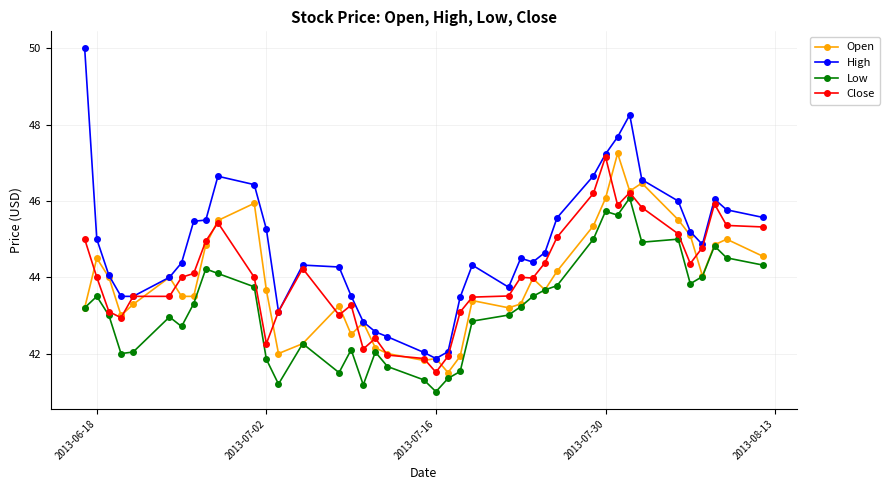

Which series has the widest spread of values?

High